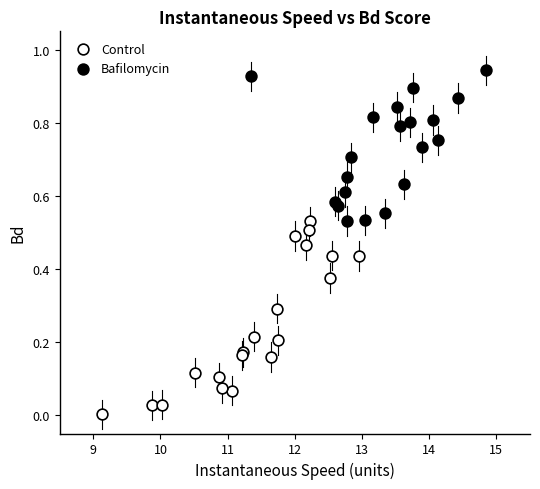

What are all the series names shown in the legend?

Control, Bafilomycin